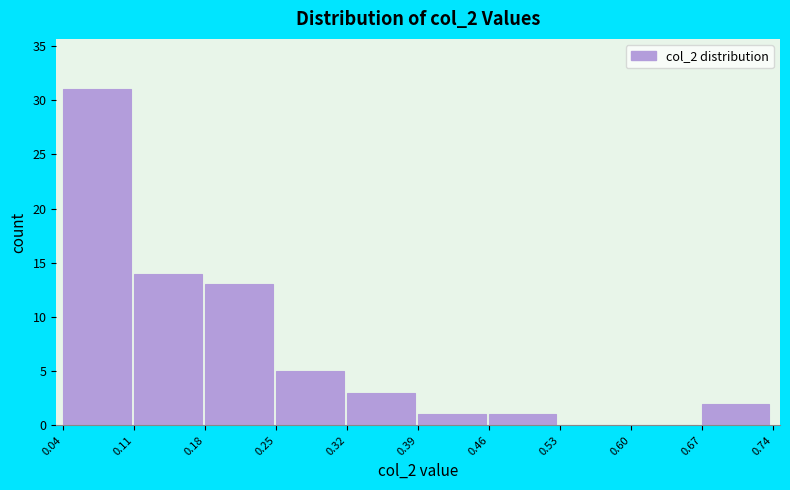

How tall is the bar that spans 0.11 to 0.18 on the x-axis? The values are not printed on the chart, so give them approximately, as read against the axis.

14